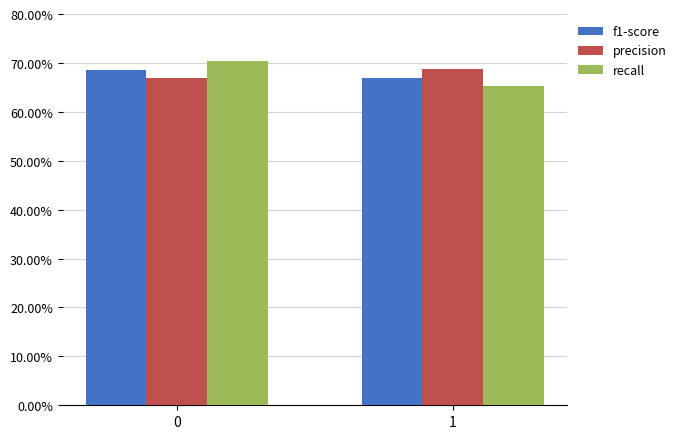

Is the value of precision at 1 greater than the value of f1-score at 0?

Yes